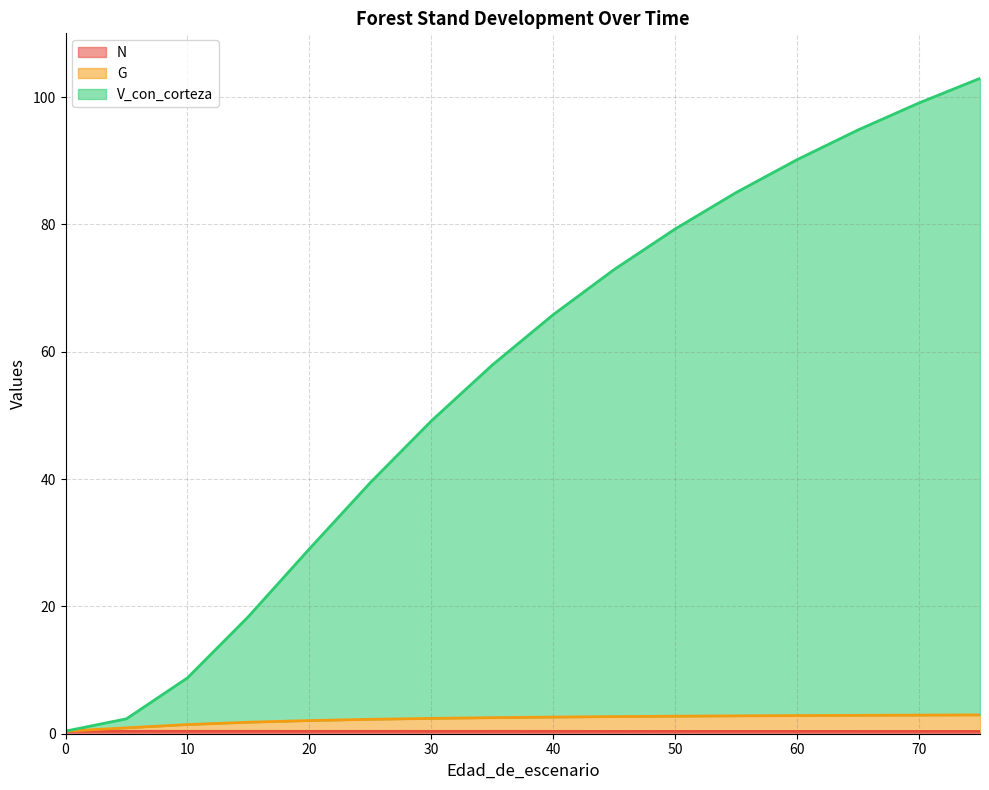

Reading left to right, extract all data points from this chart.

N: 0.4	0.4	0.4	0.4	0.4	0.4	0.4	0.4	0.4	0.4	0.4	0.4	0.4	0.4	0.4	0.4	0.4
G: 0.4	0.4	0.9	1.4	1.8	2.1	2.3	2.4	2.5	2.6	2.7	2.8	2.8	2.9	2.9	2.9	3.0
V_con_corteza: 0.4	0.4	2.3	8.8	18.4	29.0	39.4	49.1	57.9	65.8	72.9	79.3	85.0	90.2	94.8	99.1	102.9